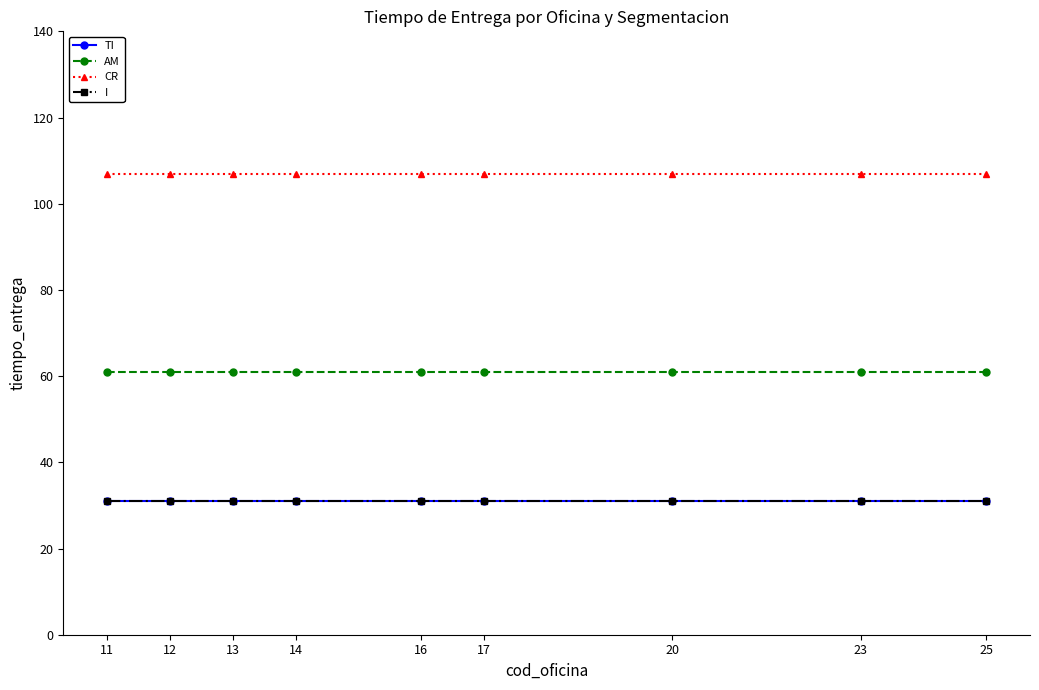

Is this an area chart (filled region under the line)?

No